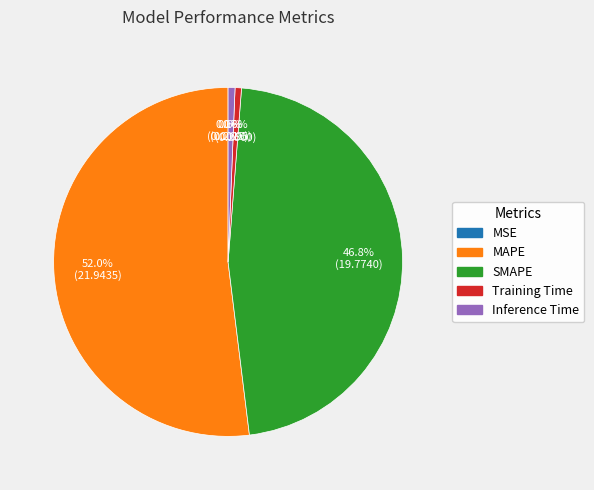

What is the largest slice in the pie chart?

MAPE